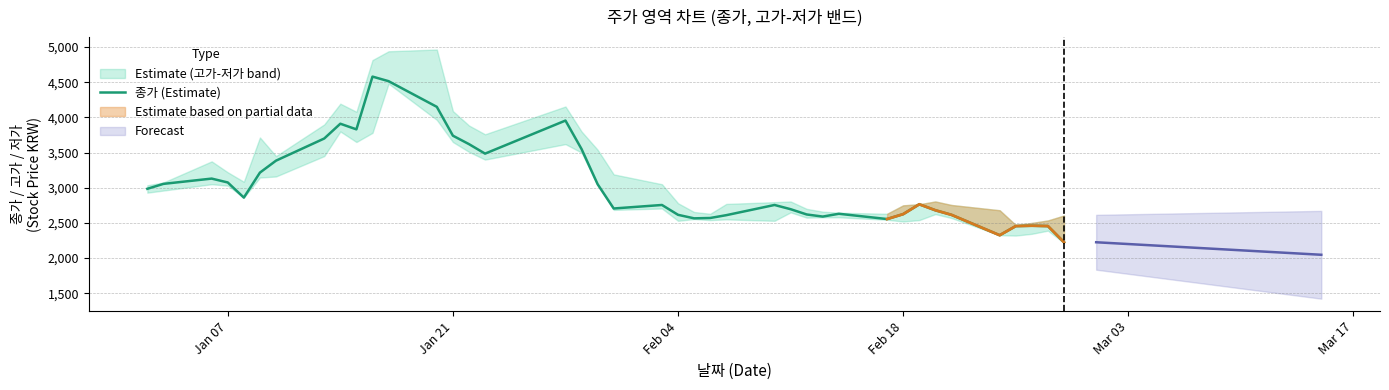

What is the minimum value for 종가 (Estimate)?

2225